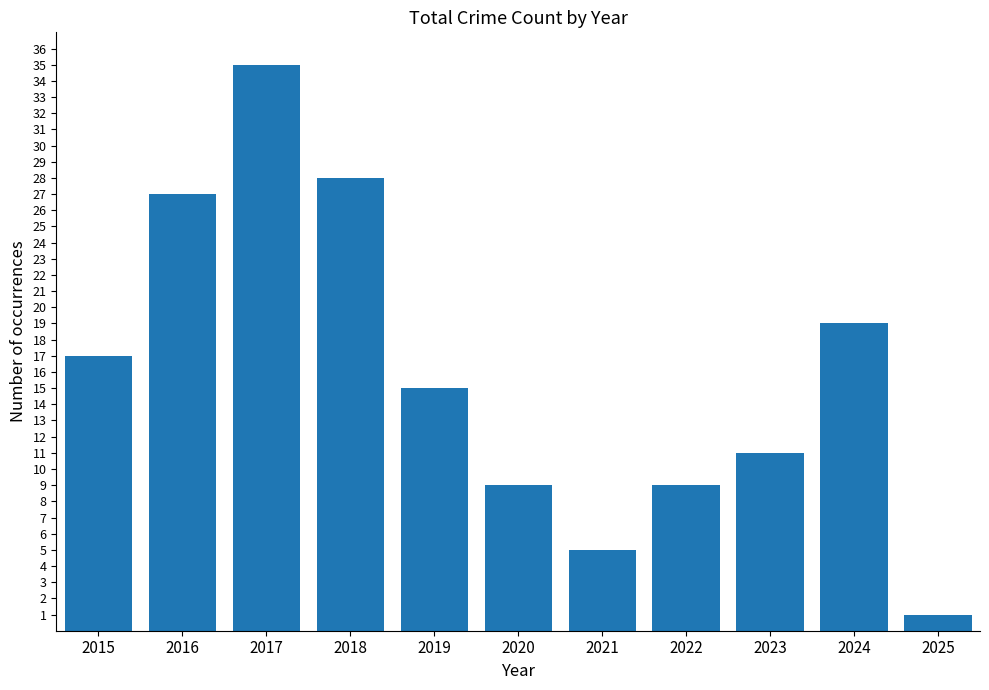

Read the value at 2020.

9